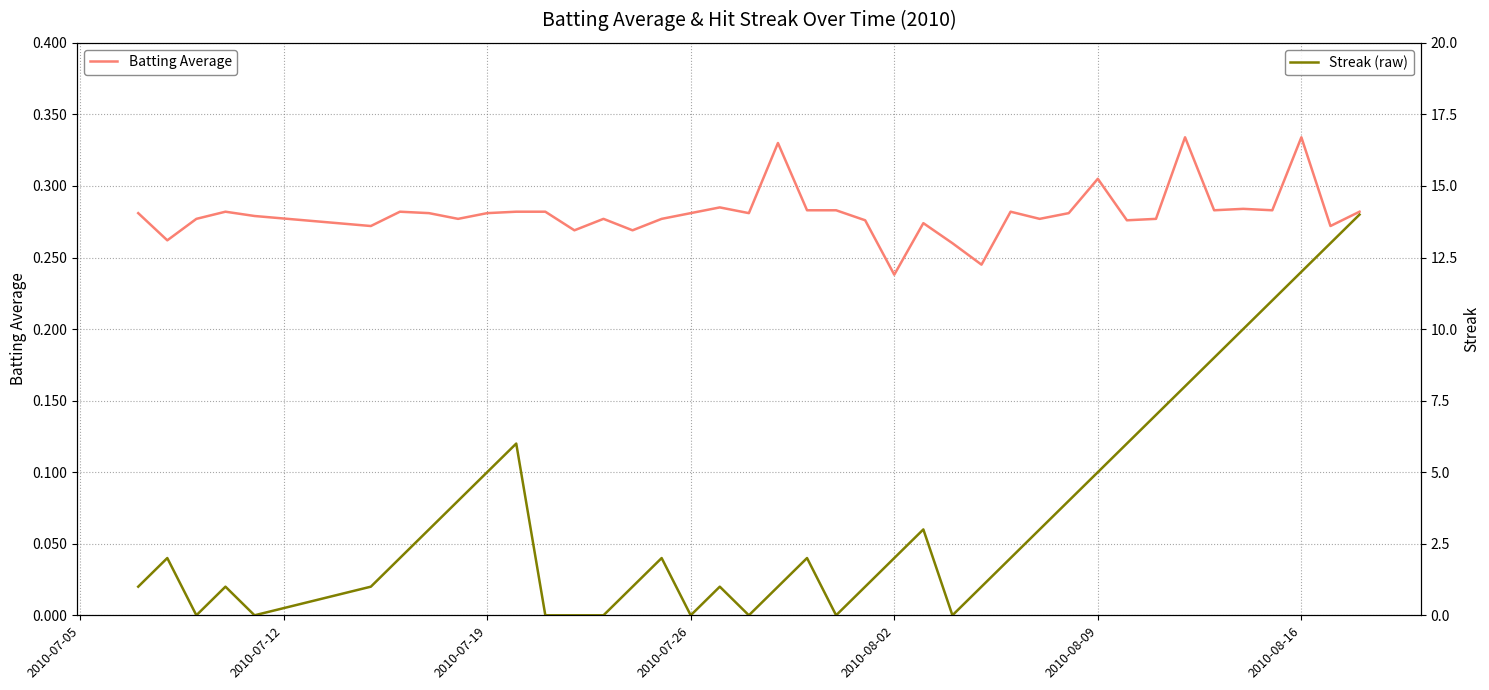

True or false: Streak (raw) and Streak (×0.01) intersect in this chart.

False